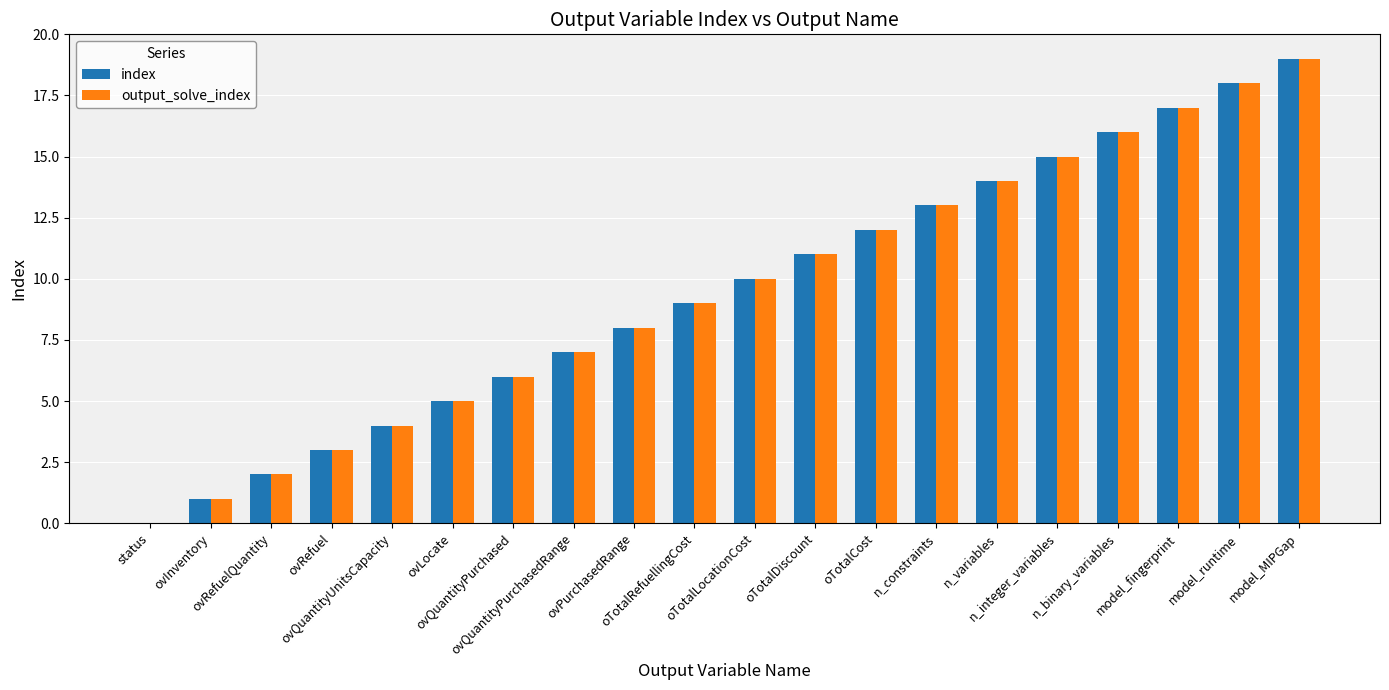

What is the greatest value displayed?

19